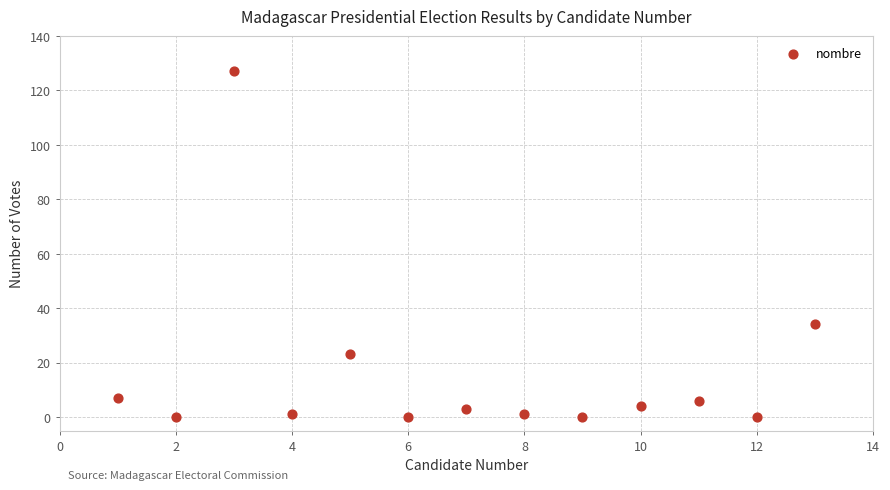

What Y value in the scatter plot is closest to 63?

34